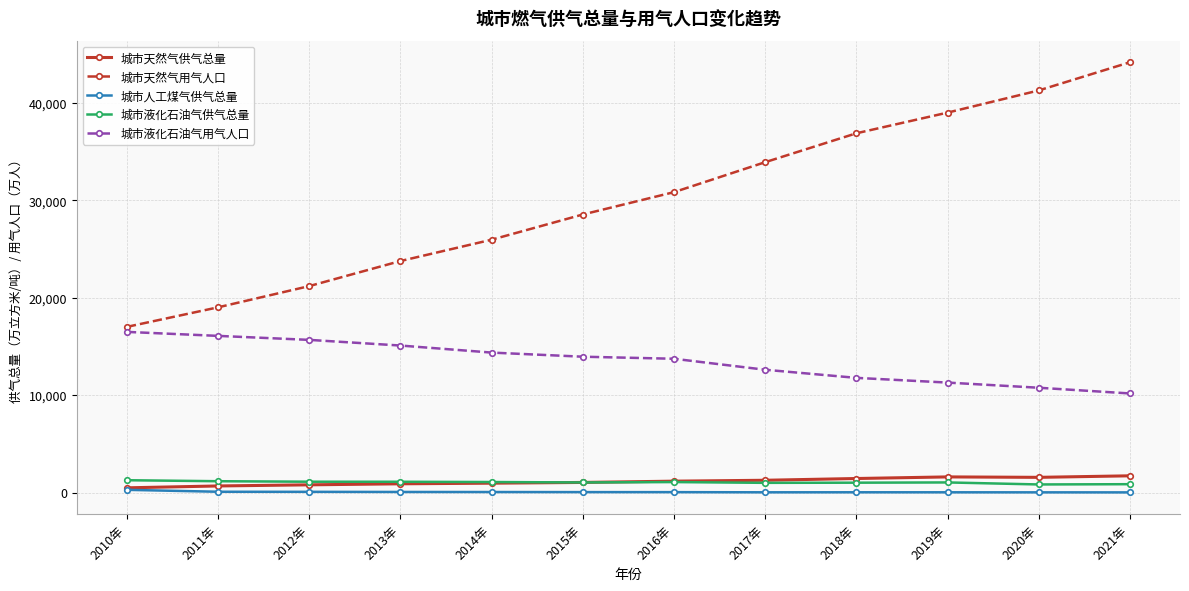

What is the greatest value displayed?

44195.5